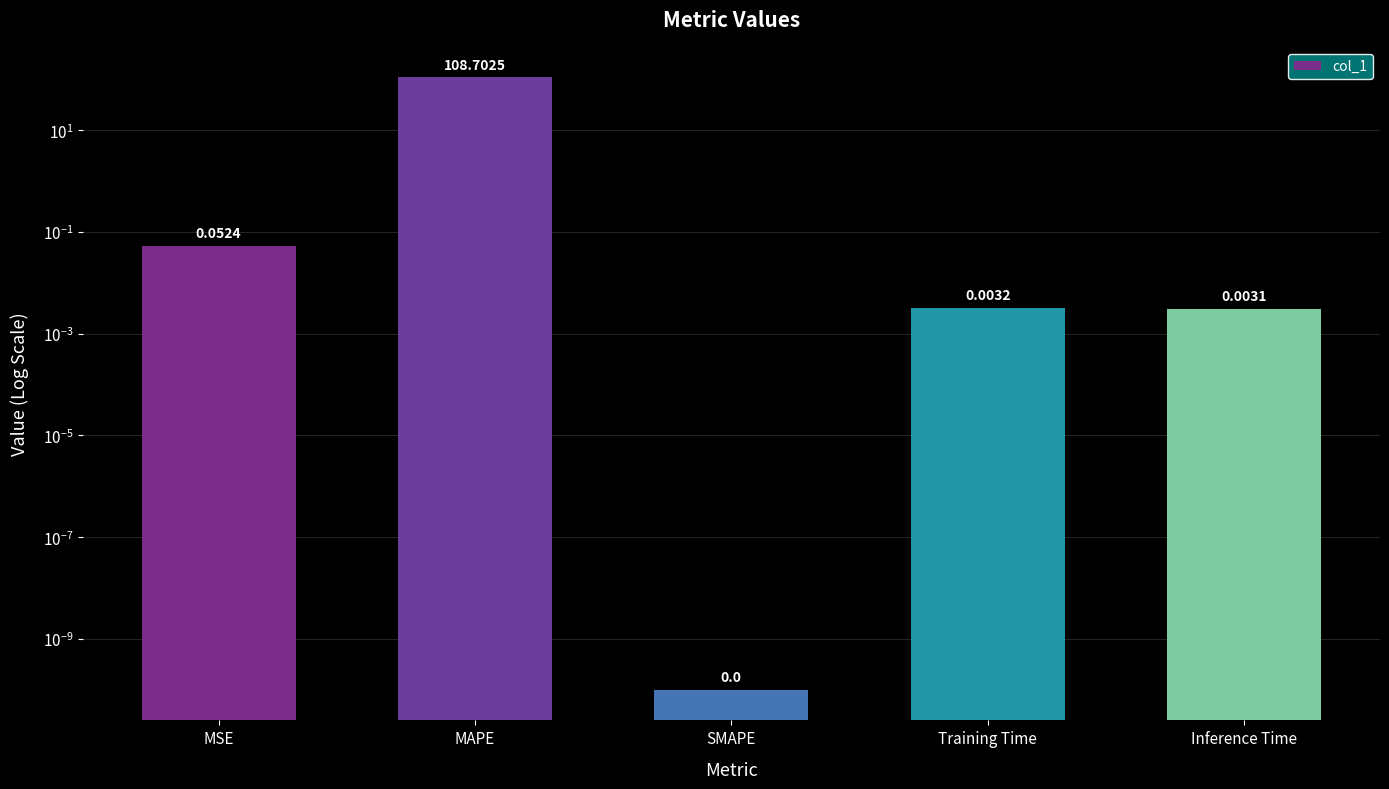

What is the label of the 2nd bar from the left?

MAPE